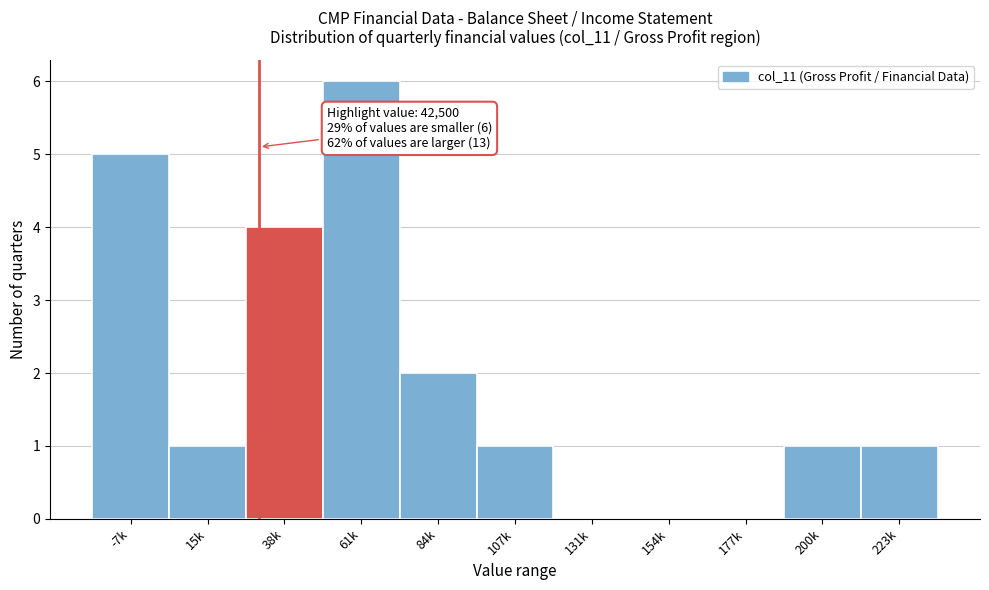

Reading left to right, what are all the values shown in this chart?

-7k=5	15k=1	38k=4	61k=6	84k=2	107k=1	131k=0	154k=0	177k=0	200k=1	223k=1